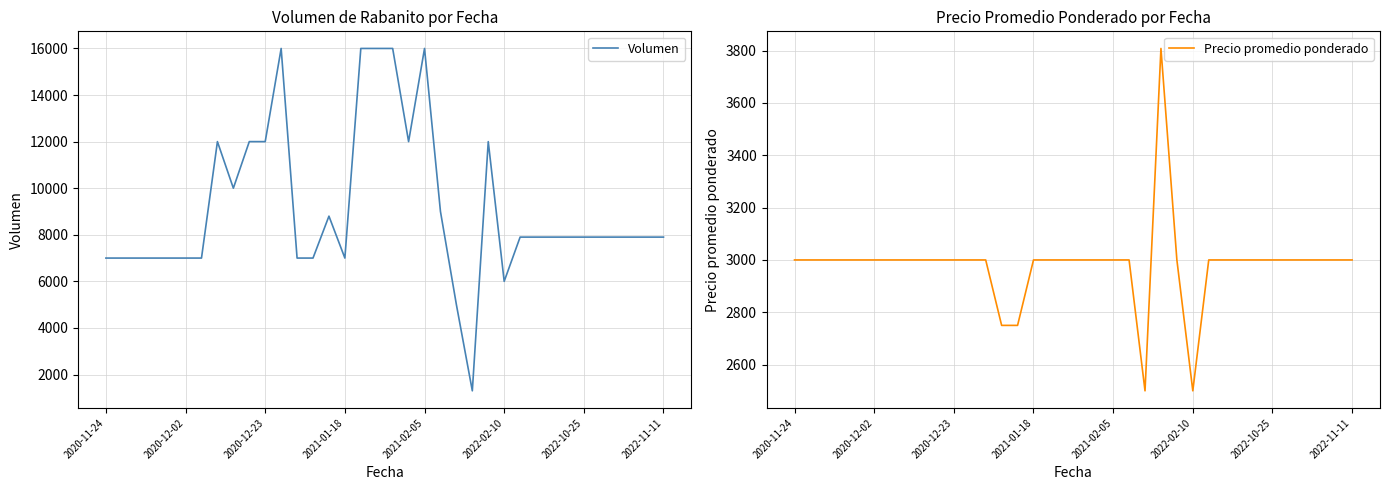

Is this an area chart (filled region under the line)?

No